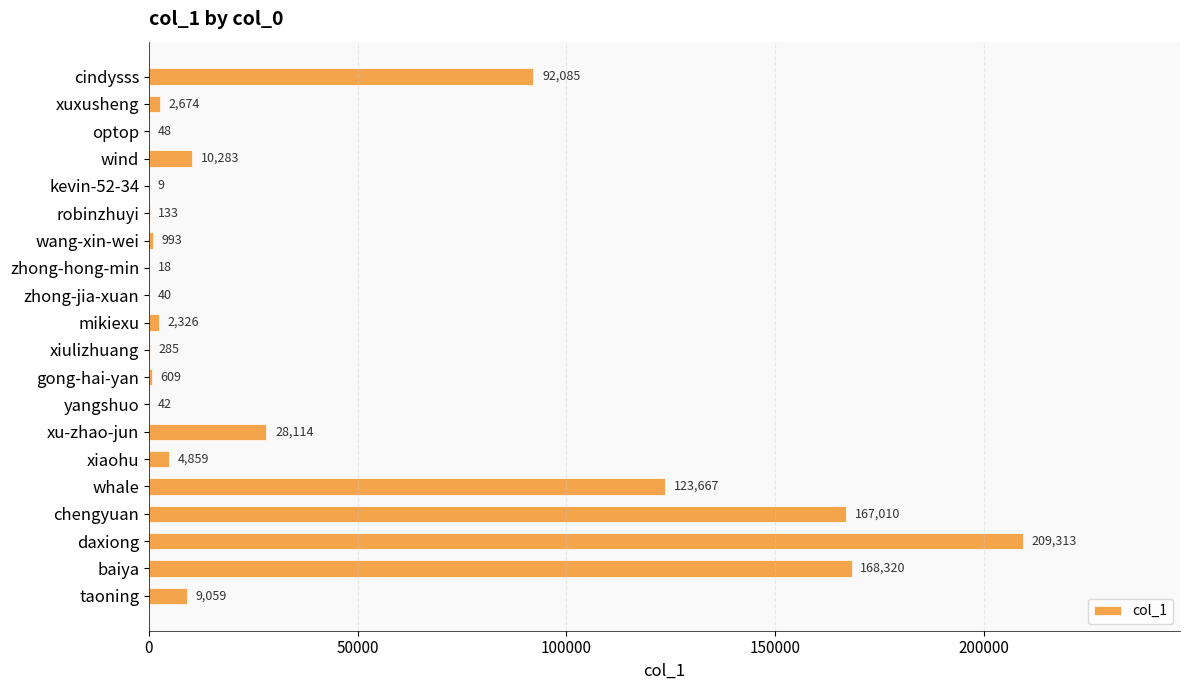

What is the change in value from xiulizhuang to xiaohu?

+4574